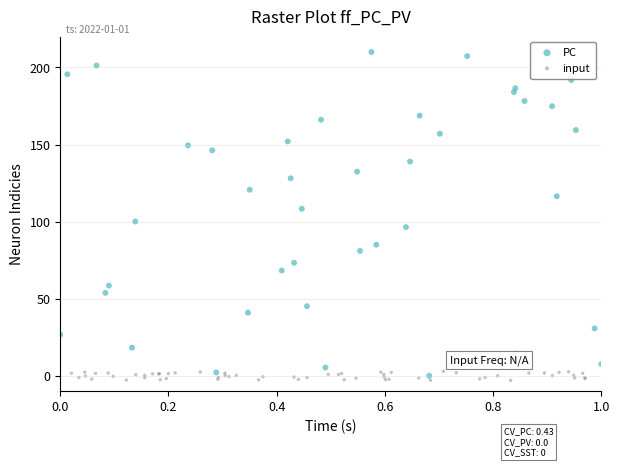

Which series contains the highest Y value?

PC